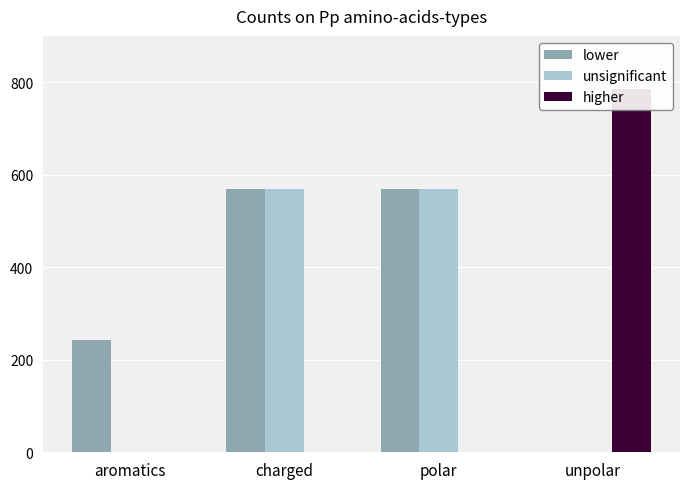

Reading left to right, list all the values displayed in this chart.

lower: 243	568	568	0
unsignificant: 0	568	568	0
higher: 0	0	0	785